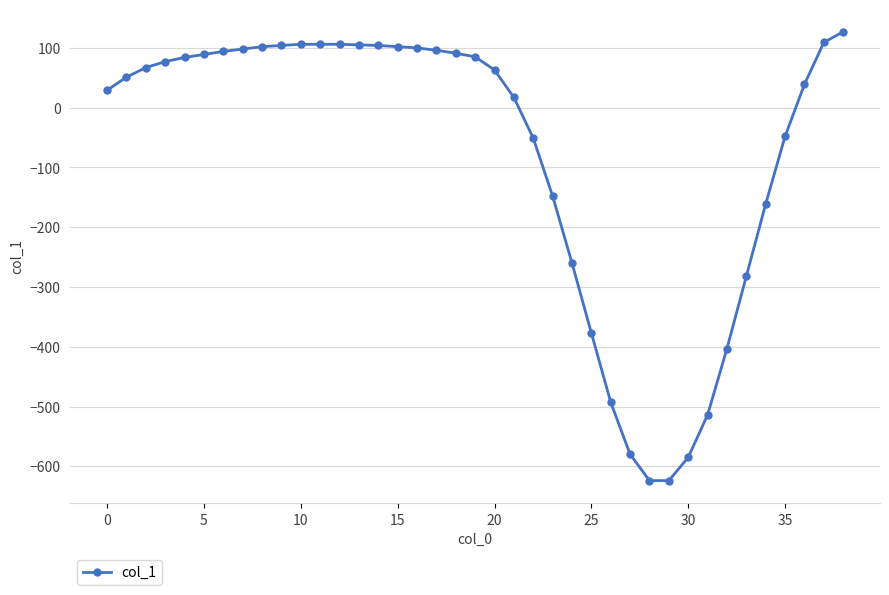

What is the difference between the maximum and minimum values?

751